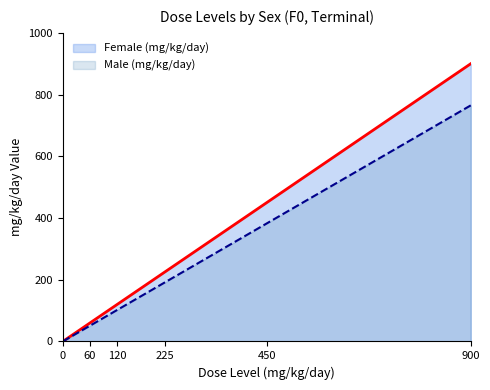

True or false: Female (mg/kg/day) and Male (mg/kg/day) cross at least once.

False